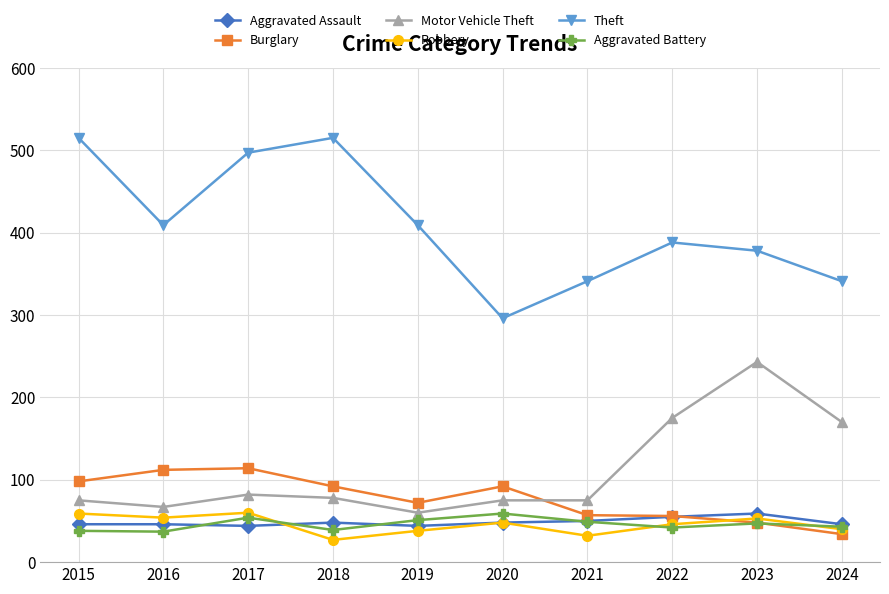

The Aggravated Assault series shows 14 at 2016. True or false?

False